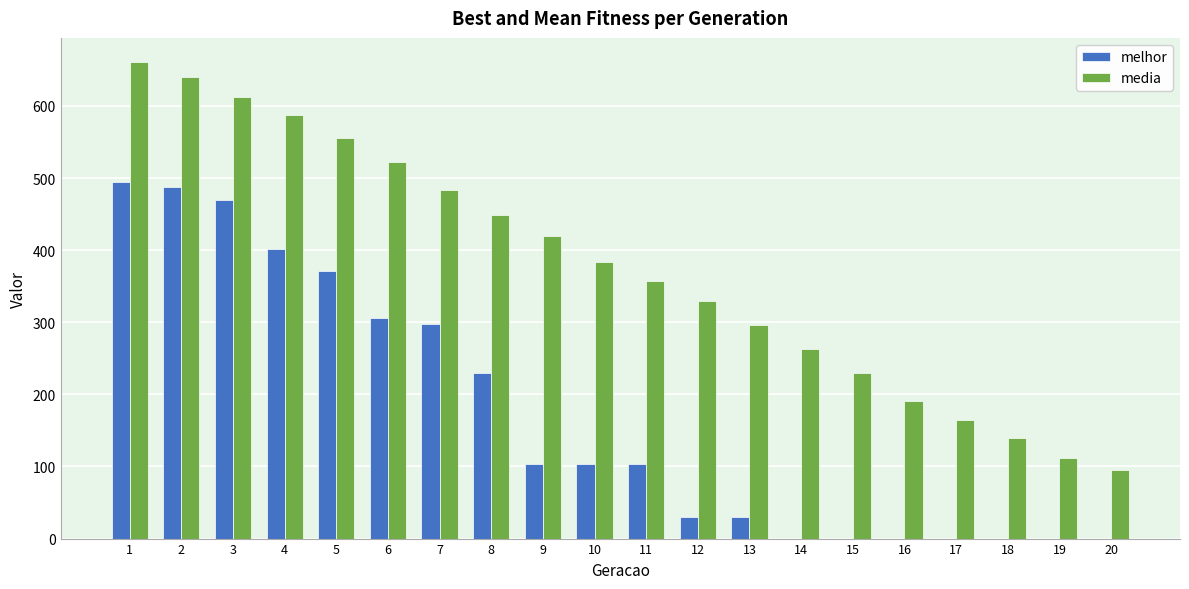

Which series changed the most between 14 and 17?

media